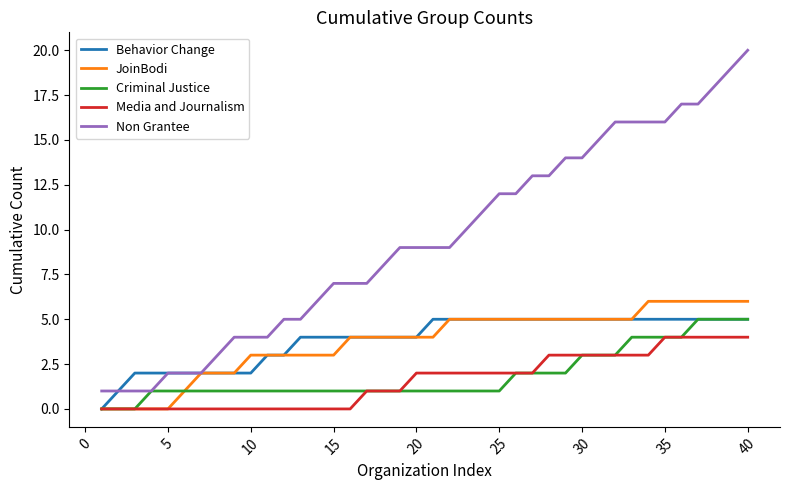

Reading left to right, transcribe all the data shown in this chart.

Behavior Change: 0	1	2	2	2	2	2	2	2	2	3	3	4	4	4	4	4	4	4	4	5	5	5	5	5	5	5	5	5	5	5	5	5	5	5	5	5	5	5	5
JoinBodi: 0	0	0	0	0	1	2	2	2	3	3	3	3	3	3	4	4	4	4	4	4	5	5	5	5	5	5	5	5	5	5	5	5	6	6	6	6	6	6	6
Criminal Justice: 0	0	0	1	1	1	1	1	1	1	1	1	1	1	1	1	1	1	1	1	1	1	1	1	1	2	2	2	2	3	3	3	4	4	4	4	5	5	5	5
Media and Journalism: 0	0	0	0	0	0	0	0	0	0	0	0	0	0	0	0	1	1	1	2	2	2	2	2	2	2	2	3	3	3	3	3	3	3	4	4	4	4	4	4
Non Grantee: 1	1	1	1	2	2	2	3	4	4	4	5	5	6	7	7	7	8	9	9	9	9	10	11	12	12	13	13	14	14	15	16	16	16	16	17	17	18	19	20